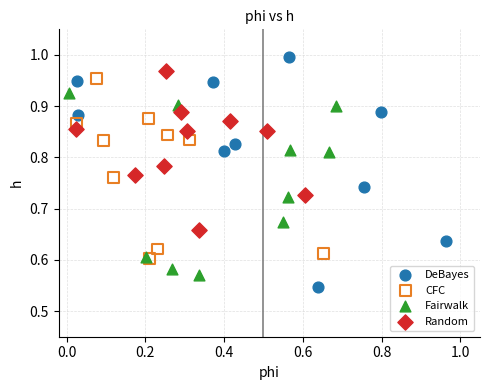

Which series contains the lowest Y value?

DeBayes